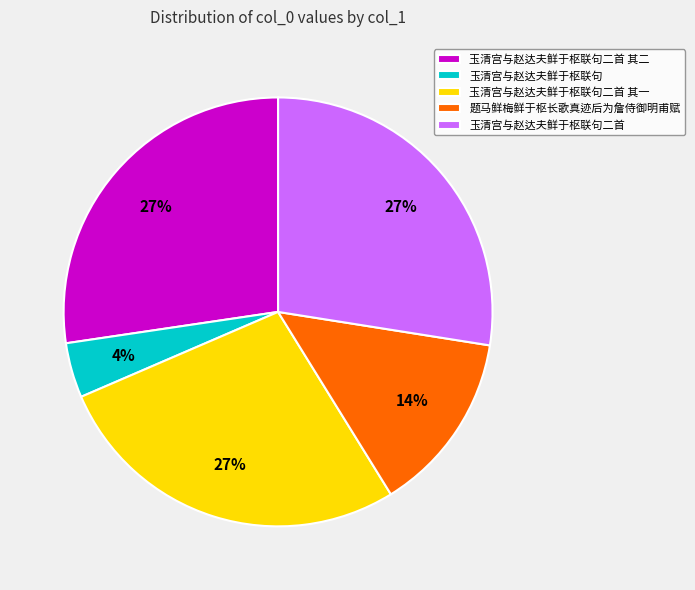

To the nearest percent, what is the difference between the largest and smallest slice percentages?

23%